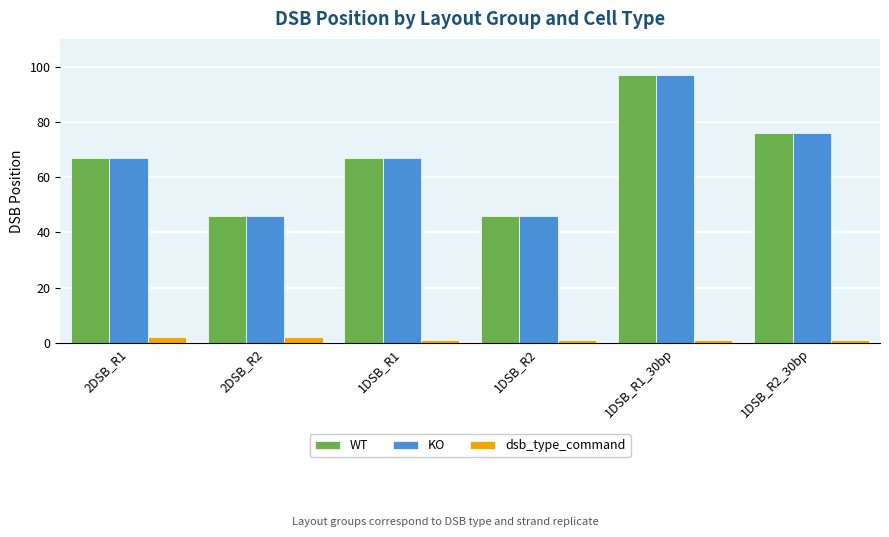

How many bars are there in total?

18